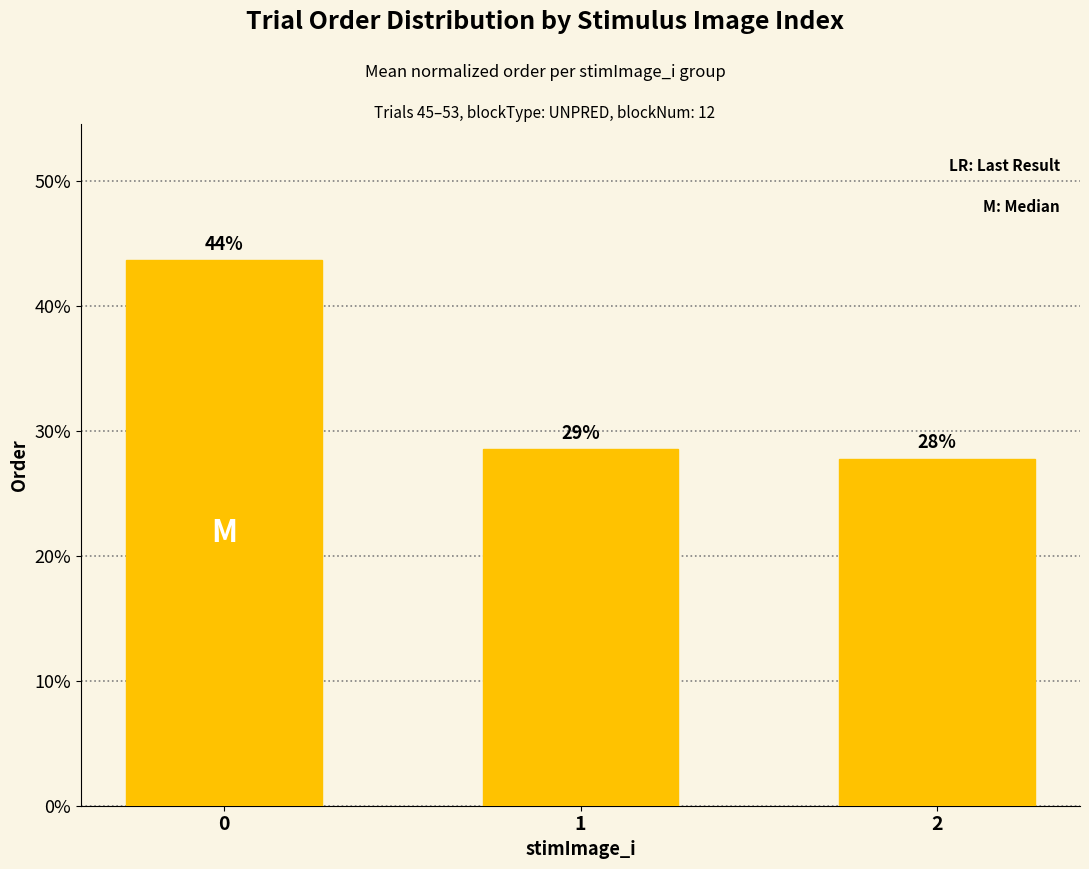

What is the change in value from 0 to 1?

-0.2